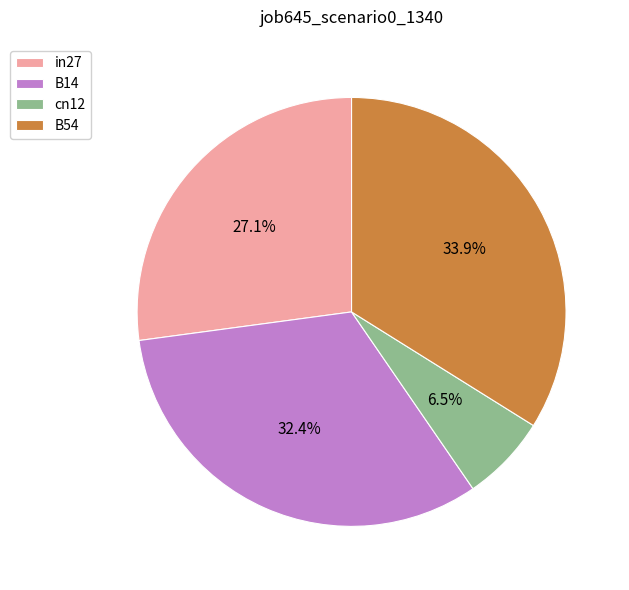

How many slices are in this pie chart?

4